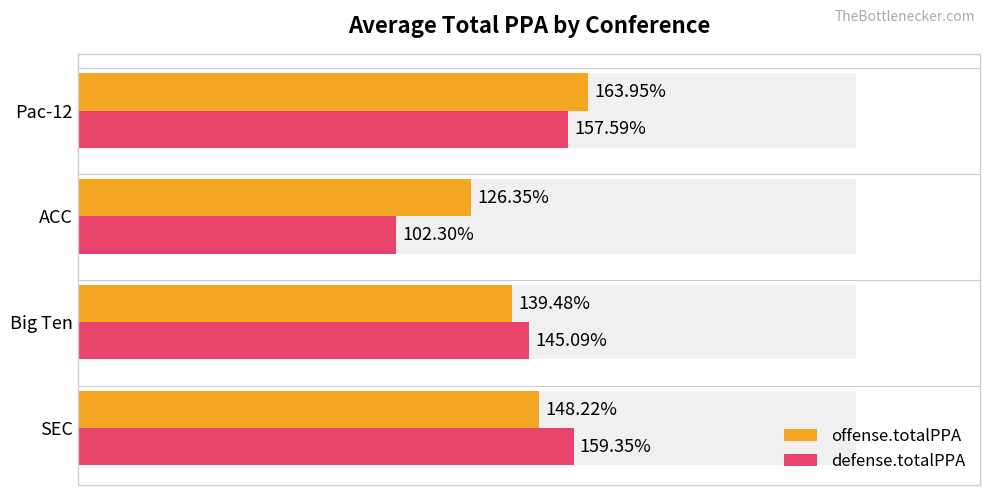

At SEC, list the series in order from smallest to largest.

offense.totalPPA, defense.totalPPA